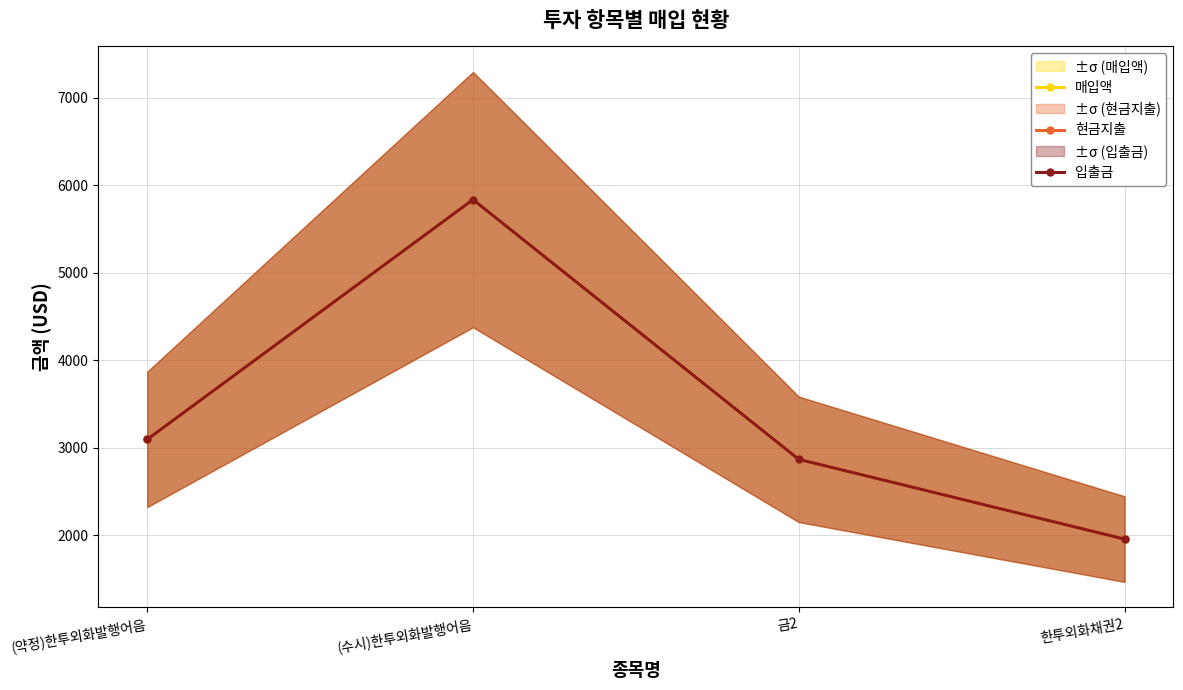

Reading left to right, list all the values displayed in this chart.

매입액: (약정)한투외화발행어음=3095.7	(수시)한투외화발행어음=5835.9	금2=2867.6	한투외화채권2=1956.1
현금지출: (약정)한투외화발행어음=3095.7	(수시)한투외화발행어음=5835.9	금2=2867.6	한투외화채권2=1956.1
입출금: (약정)한투외화발행어음=3095.7	(수시)한투외화발행어음=5835.9	금2=2867.6	한투외화채권2=1956.1